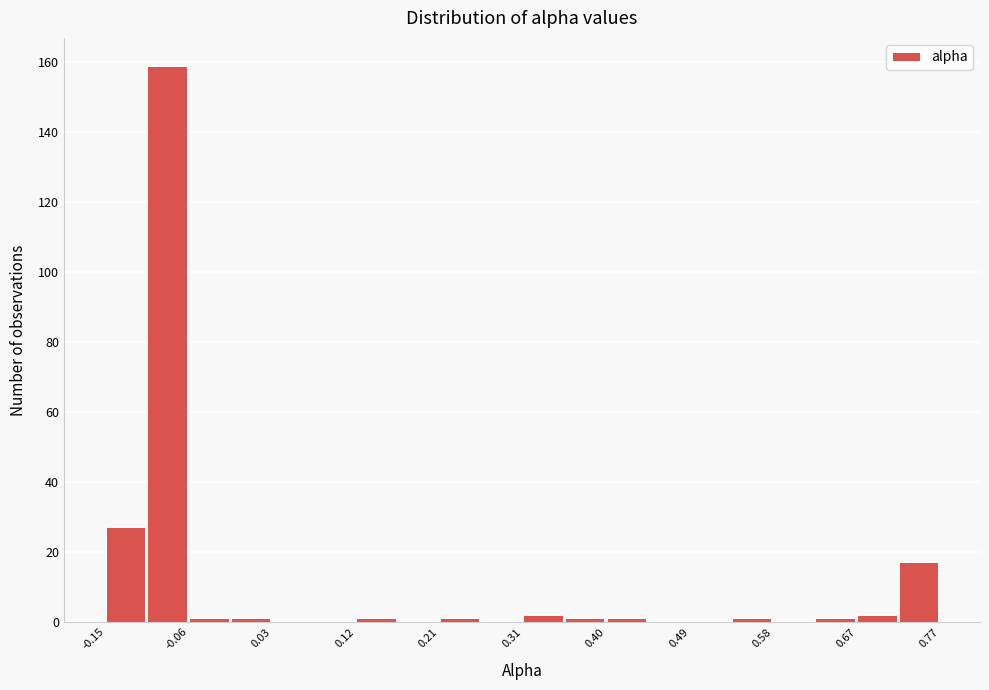

Which range on the x-axis has the tallest bar?

-0.11 to -0.06